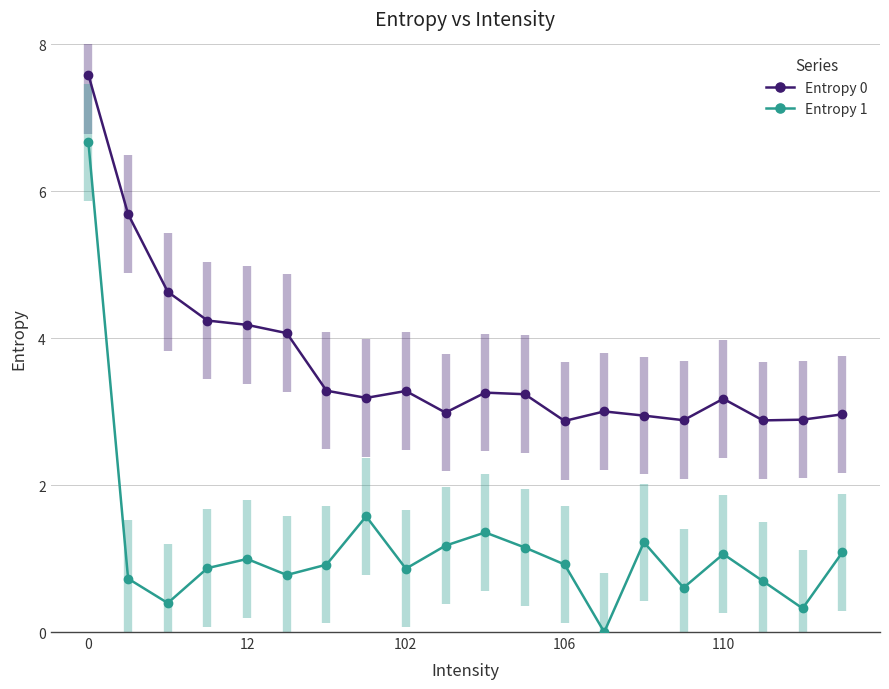

What is the value of the Entropy 1 point at the 4th from the left?

0.9